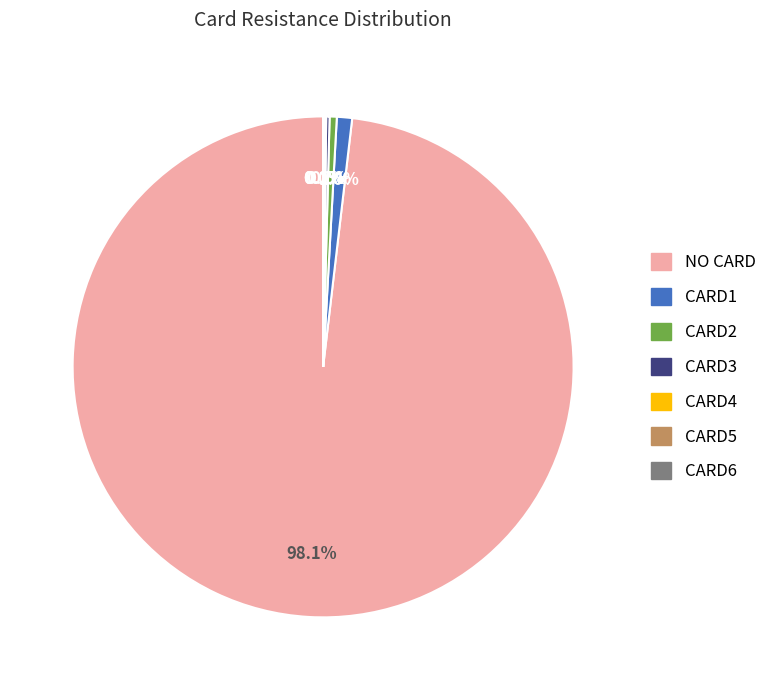

Which slice is the largest?

NO CARD